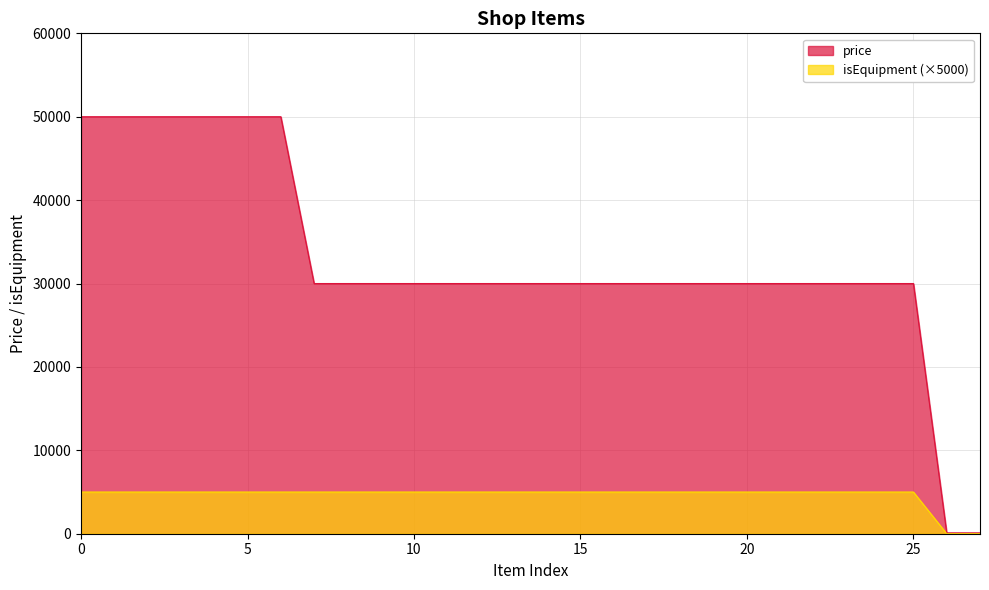

The isEquipment series shows 2687 at Frame_01. True or false?

False